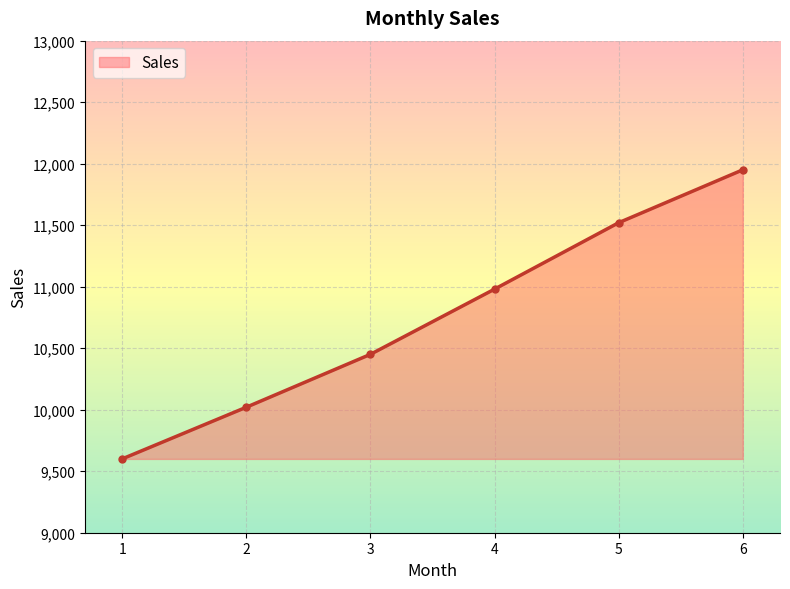

List the labels in order of value, largest first.

6, 5, 4, 3, 2, 1